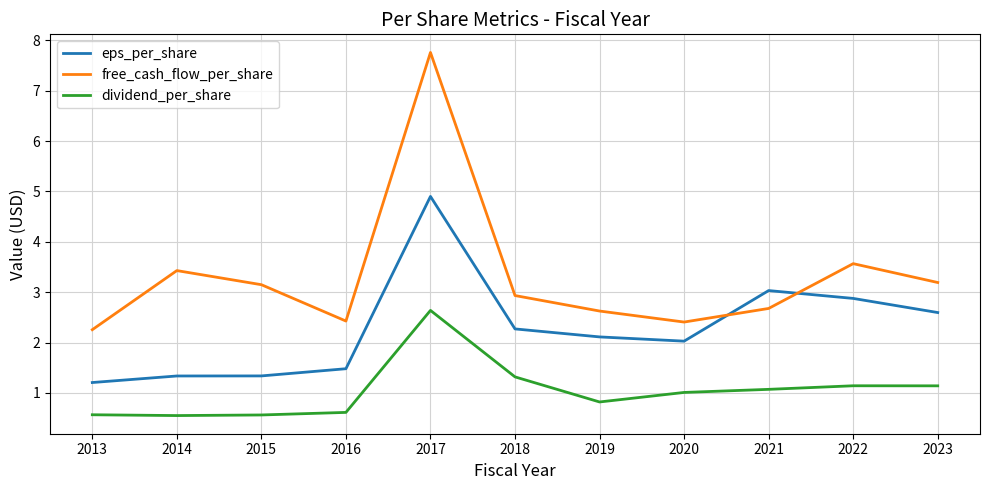

What are all the series names shown in the legend?

eps_per_share, free_cash_flow_per_share, dividend_per_share